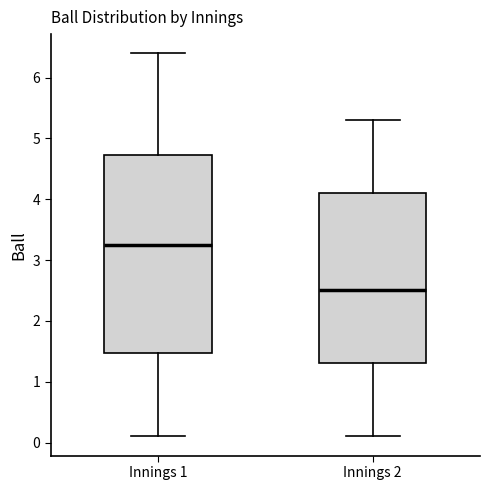

Reading left to right, read every box against the y-axis: the position of its median line, the range the box covers, and the ends of its whiskers. The values are not printed on the chart, so give them approximately, as read against the axis.

Innings 1: median 3.3, box 1.5 to 4.7, whiskers 0.1 to 6.4
Innings 2: median 2.5, box 1.3 to 4.1, whiskers 0.1 to 5.3